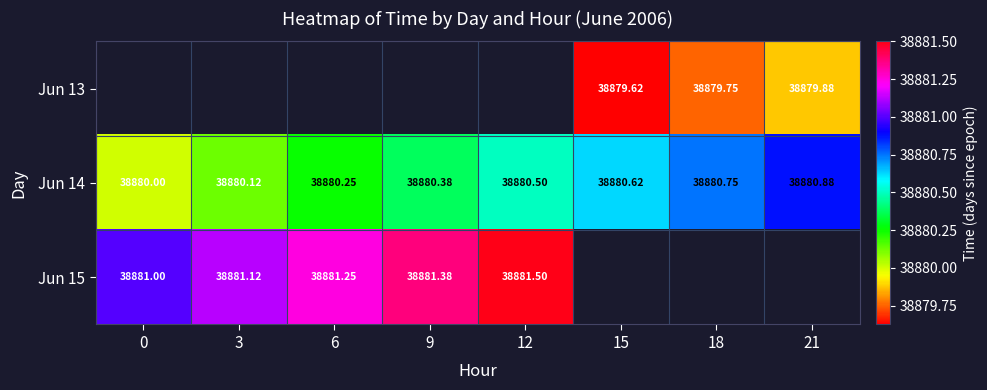

Is the value of Jun 14 at 9 greater than the value of Jun 15 at 3?

No